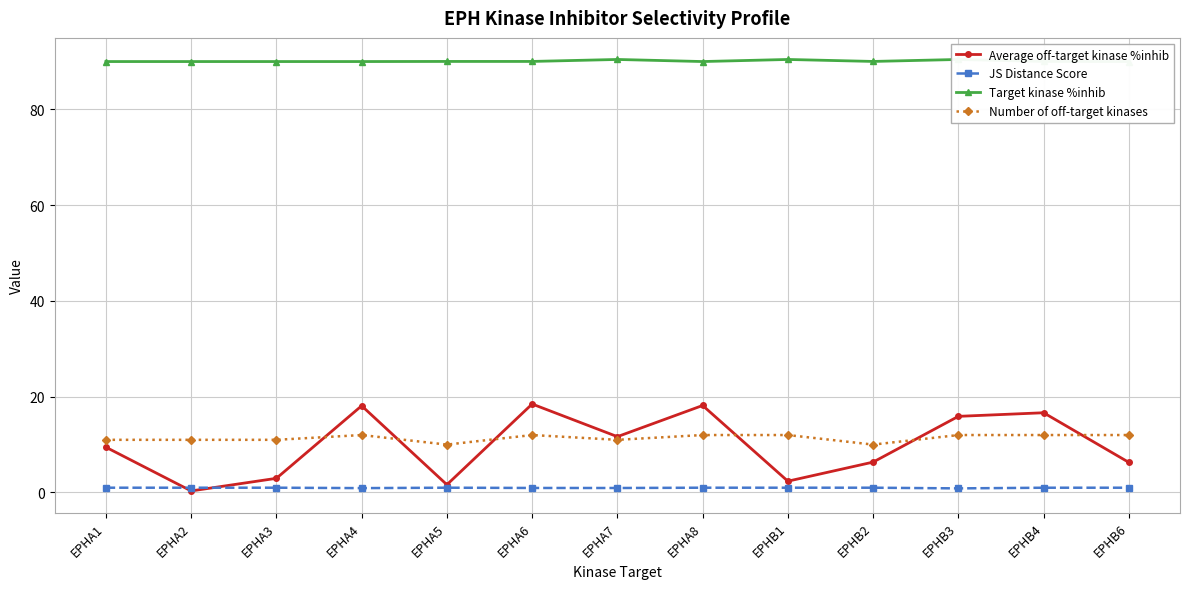

List the series in order of their peak value, lowest first.

JS Distance Score, Number of off-target kinases, Average off-target kinase %inhib, Target kinase %inhib